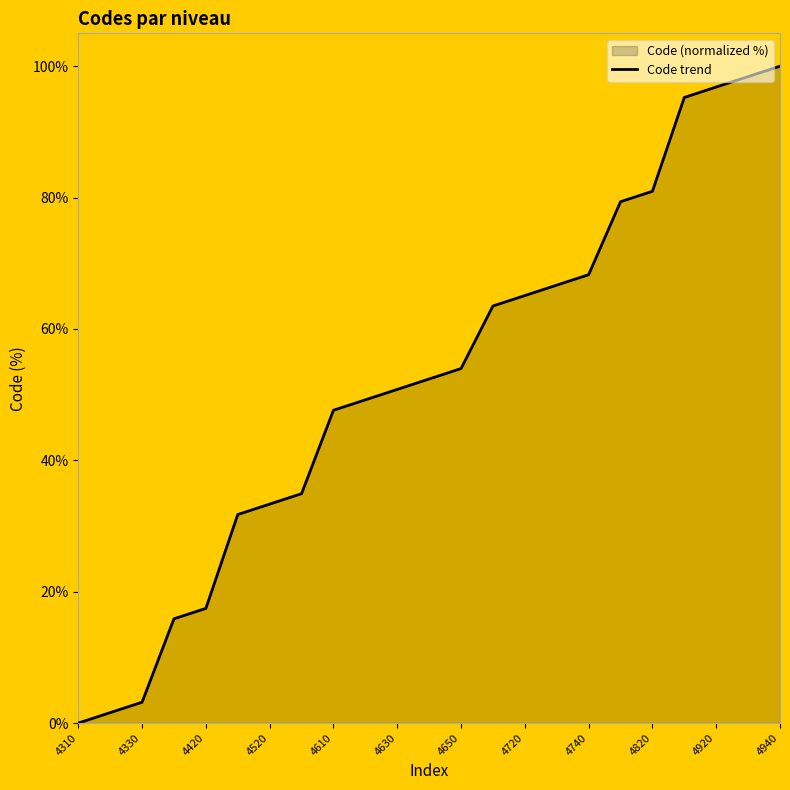

What is the difference between the second highest and minimum values?

98.4